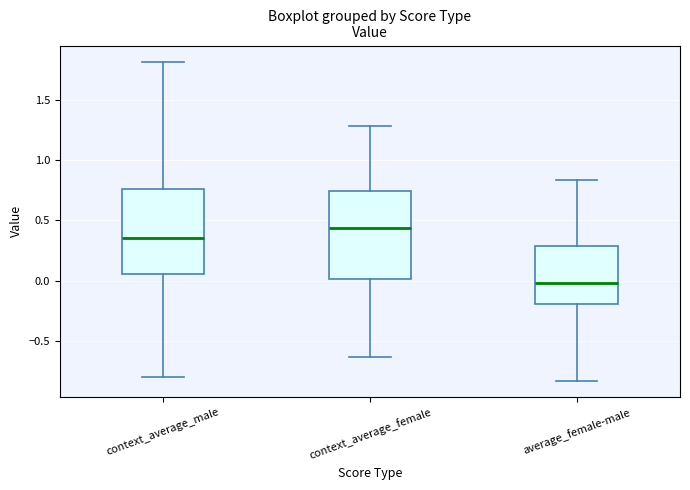

Reading left to right, transcribe this box plot: for each box, give where its median line is, the range the box spans, and where its two whiskers end, as read against the y-axis. The values are not printed on the chart, so give them approximately, as read against the axis.

context_average_male: median 0.35, box 0.05 to 0.75, whiskers -0.80 to 1.80
context_average_female: median 0.45, box 0.00 to 0.75, whiskers -0.65 to 1.30
average_female-male: median 0.00, box -0.20 to 0.30, whiskers -0.85 to 0.85